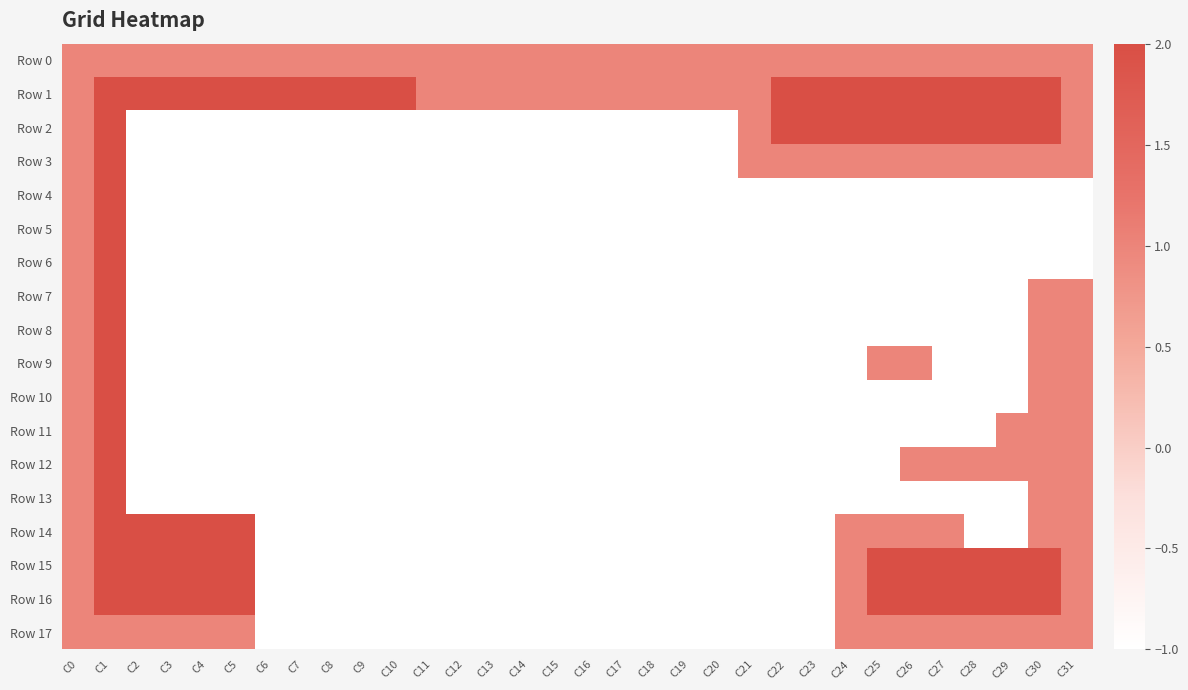

What is the minimum value shown in the chart?

-1